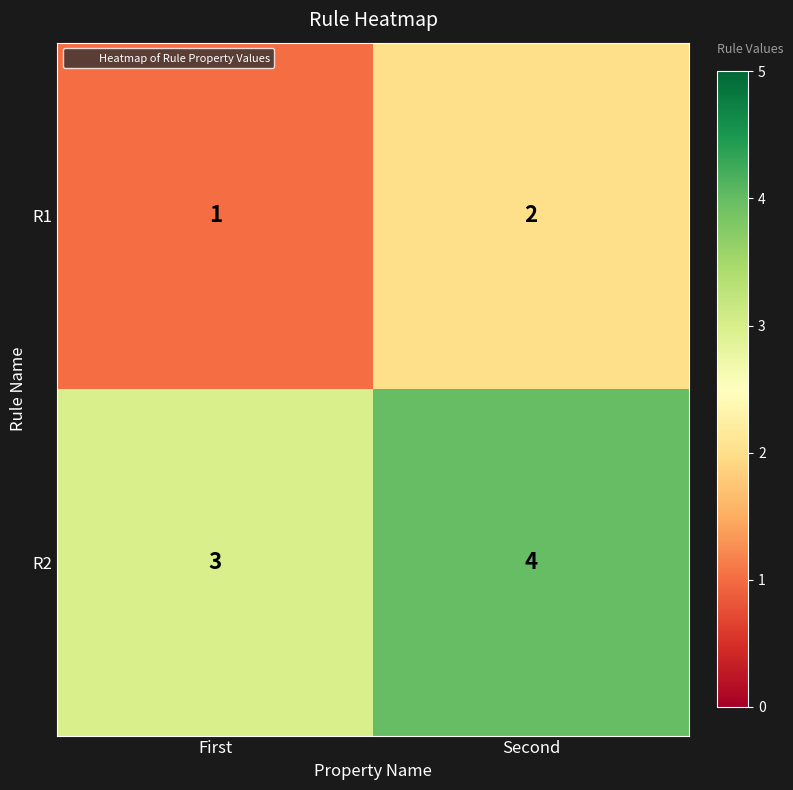

At which label is R2 closest to 3?

First